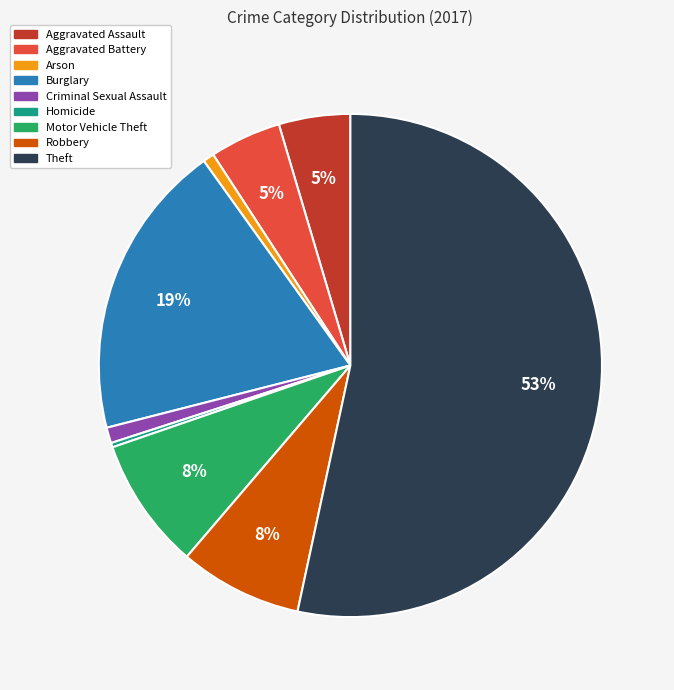

Which slice is the largest?

Theft